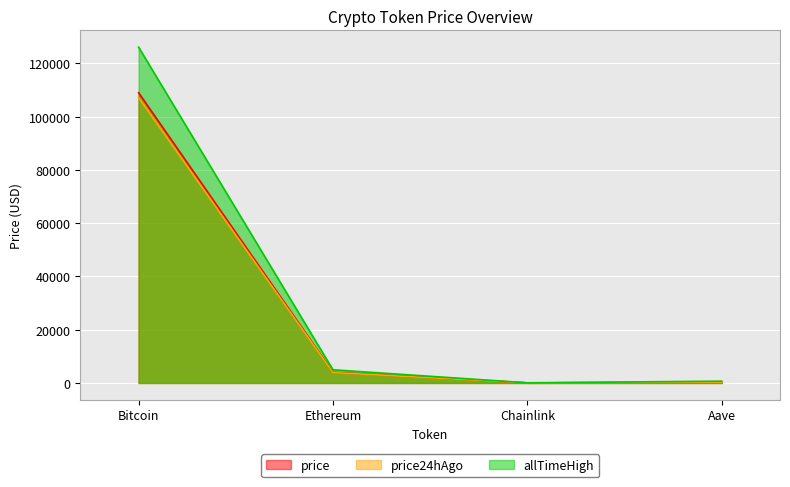

The value of price at Bitcoin is 108978.0. True or false?

True